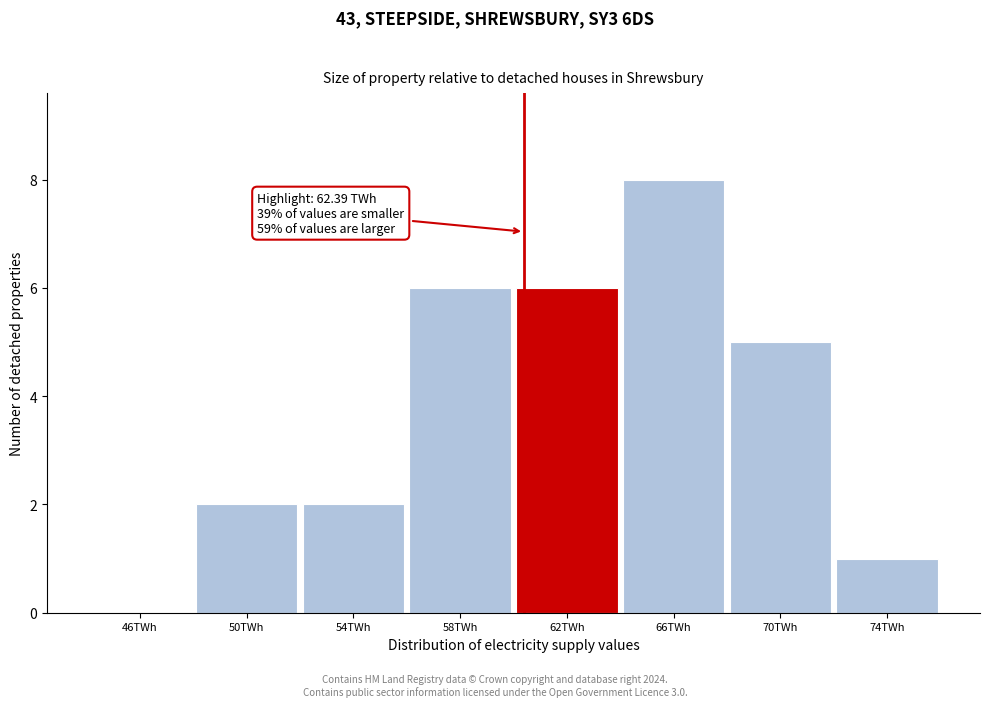

Reading right to left, transcribe all the data shown in this chart.

74TWh=1	70TWh=5	66TWh=8	62TWh=6	58TWh=6	54TWh=2	50TWh=2	46TWh=0